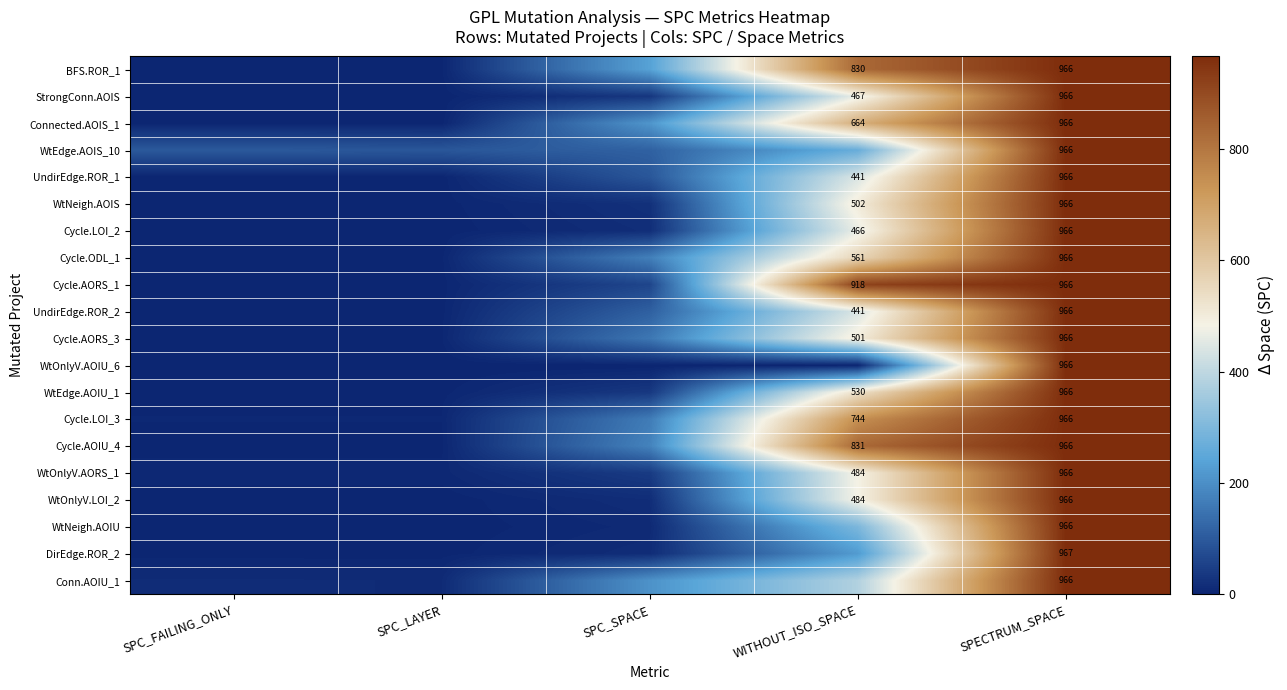

The Cycle.ODL_1 series shows 561 at WITHOUT_ISO_SPACE. True or false?

True